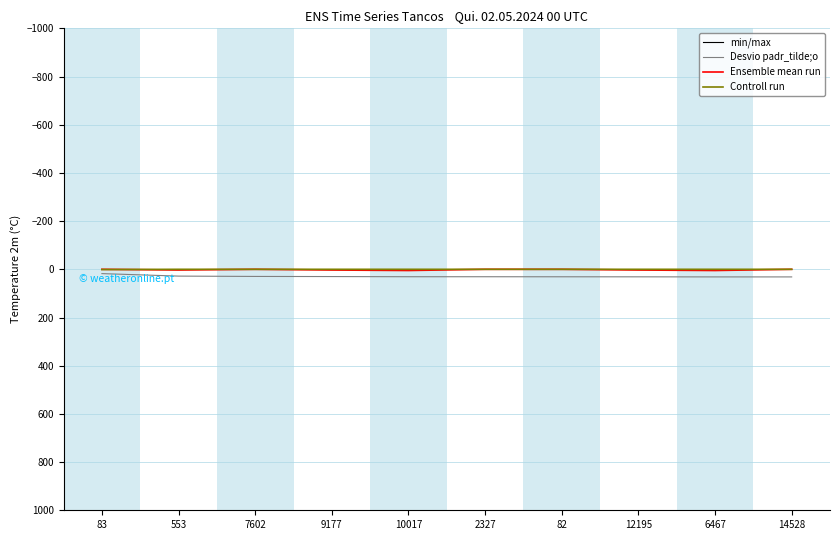

Where is Ensemble mean run nearest to the value 2?

553